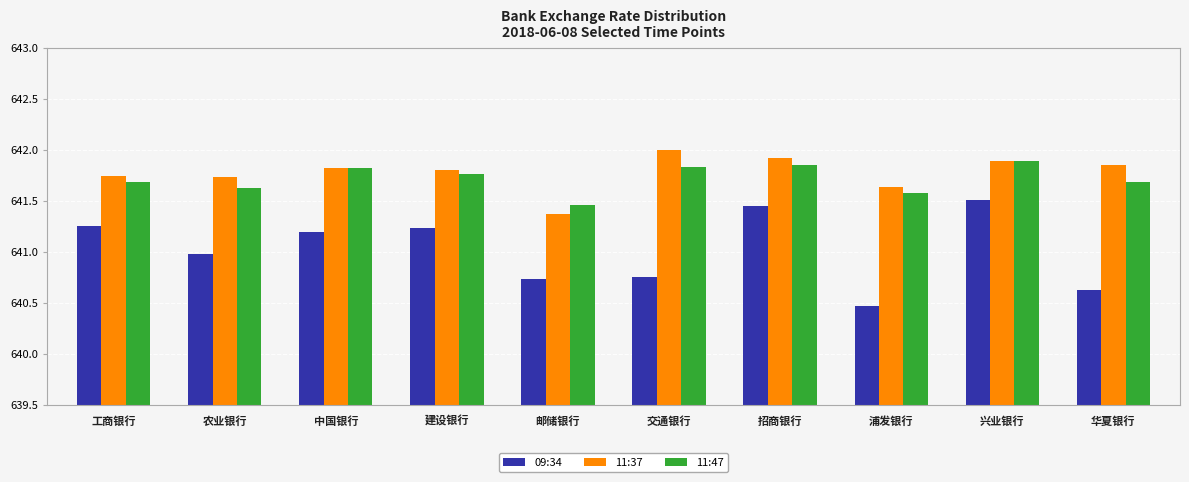

Is the value of 11:47 at 交通银行 greater than the value of 09:34 at 邮储银行?

Yes